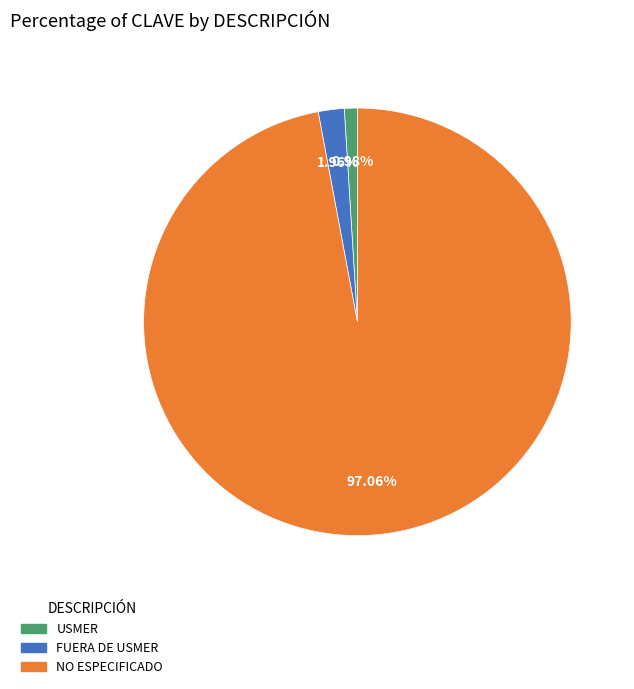

True or false: FUERA DE USMER accounts for 16% of the total.

False